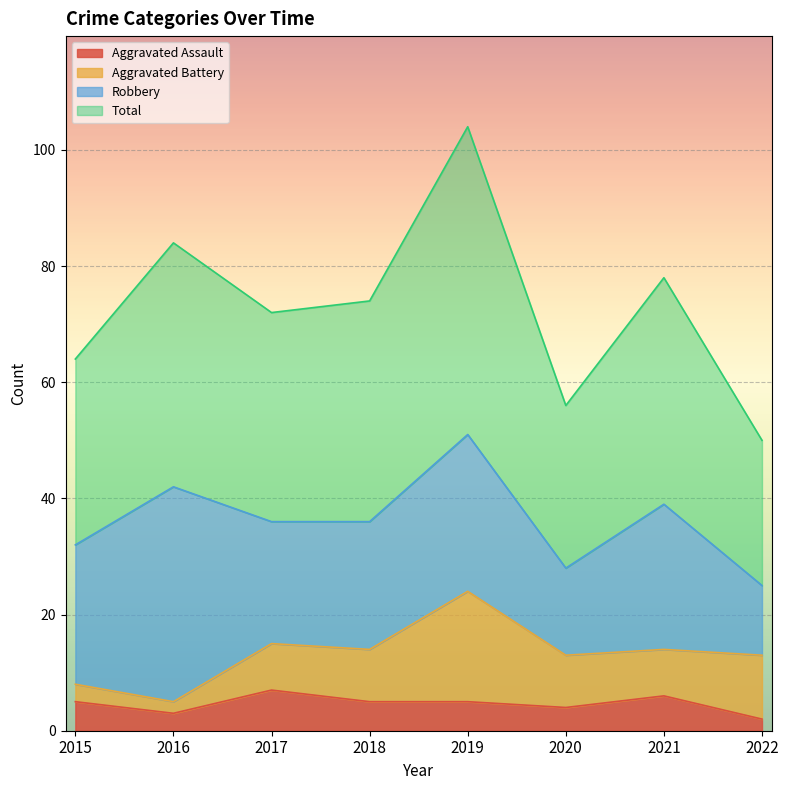

How many lines are shown in the chart?

4